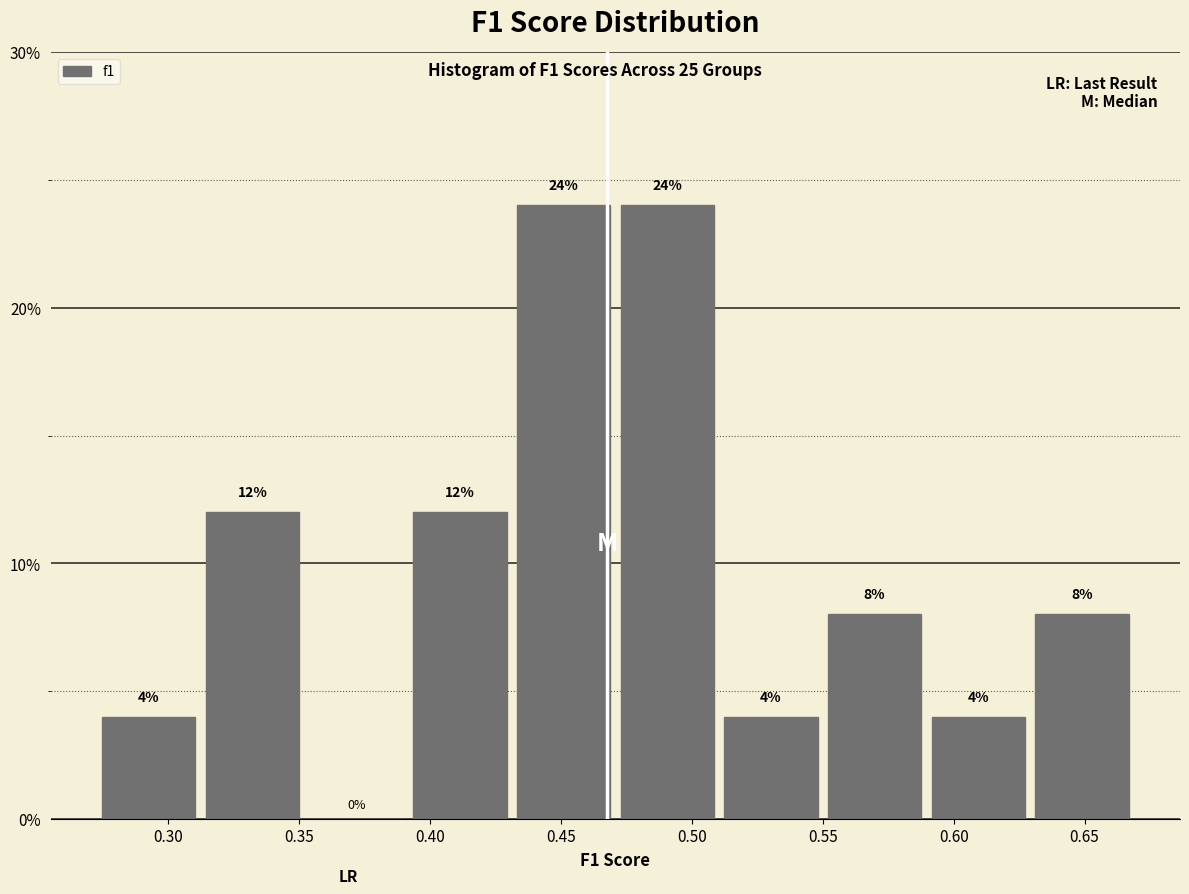

Reading left to right, transcribe this chart: for each bar, give the range it covers on the x-axis and its height. The bar edges are not printed on the chart, so give them approximately, as read against the axis.

0.275 to 0.310: 4
0.310 to 0.350: 12
0.350 to 0.390: 0
0.390 to 0.430: 12
0.430 to 0.470: 24
0.470 to 0.510: 24
0.510 to 0.550: 4
0.550 to 0.590: 8
0.590 to 0.630: 4
0.630 to 0.670: 8